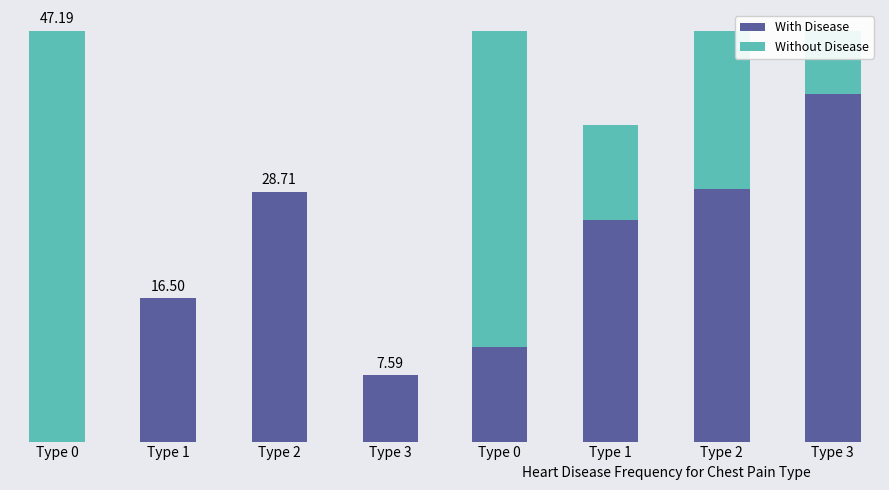

Where does the Without Disease series first go above 5?

Type 0